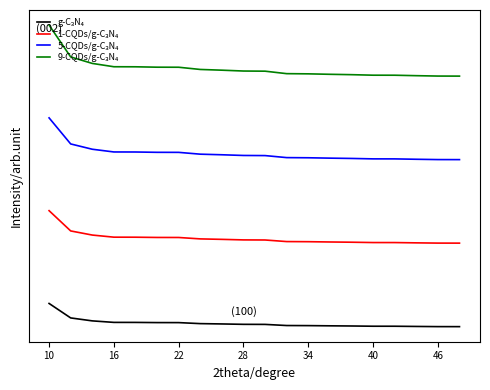

Does the chart display data point markers on the line(s)?

No